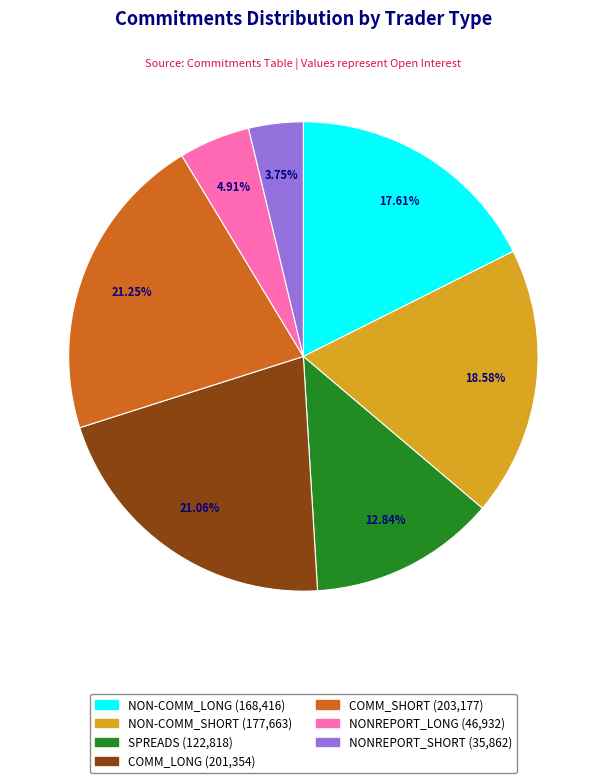

The NON-COMM_SHORT slice represents 19% of the pie. True or false?

True